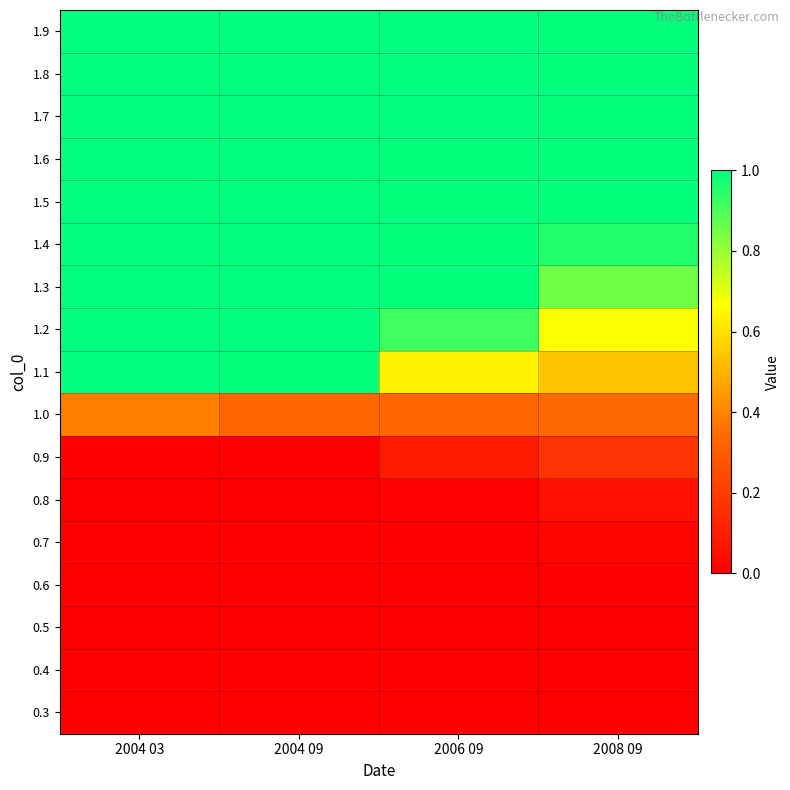

Reading left to right, extract all data points from this chart.

0.3: 2004 03=0.0	2004 09=0.0	2006 09=0.0	2008 09=0.0
0.4: 2004 03=0.0	2004 09=0.0	2006 09=0.0	2008 09=0.0
0.5: 2004 03=0.0	2004 09=0.0	2006 09=0.0	2008 09=0.0
0.6: 2004 03=0.0	2004 09=0.0	2006 09=0.0	2008 09=0.0
0.7: 2004 03=0.0	2004 09=0.0	2006 09=0.0	2008 09=0.0
0.8: 2004 03=0.0	2004 09=0.0	2006 09=0.0	2008 09=0.1
0.9: 2004 03=0.0	2004 09=0.0	2006 09=0.1	2008 09=0.2
1.0: 2004 03=0.4	2004 09=0.3	2006 09=0.3	2008 09=0.3
1.1: 2004 03=1.0	2004 09=1.0	2006 09=0.6	2008 09=0.5
1.2: 2004 03=1.0	2004 09=1.0	2006 09=0.9	2008 09=0.7
1.3: 2004 03=1.0	2004 09=1.0	2006 09=1.0	2008 09=0.9
1.4: 2004 03=1.0	2004 09=1.0	2006 09=1.0	2008 09=1.0
1.5: 2004 03=1.0	2004 09=1.0	2006 09=1.0	2008 09=1.0
1.6: 2004 03=1.0	2004 09=1.0	2006 09=1.0	2008 09=1.0
1.7: 2004 03=1.0	2004 09=1.0	2006 09=1.0	2008 09=1.0
1.8: 2004 03=1.0	2004 09=1.0	2006 09=1.0	2008 09=1.0
1.9: 2004 03=1.0	2004 09=1.0	2006 09=1.0	2008 09=1.0